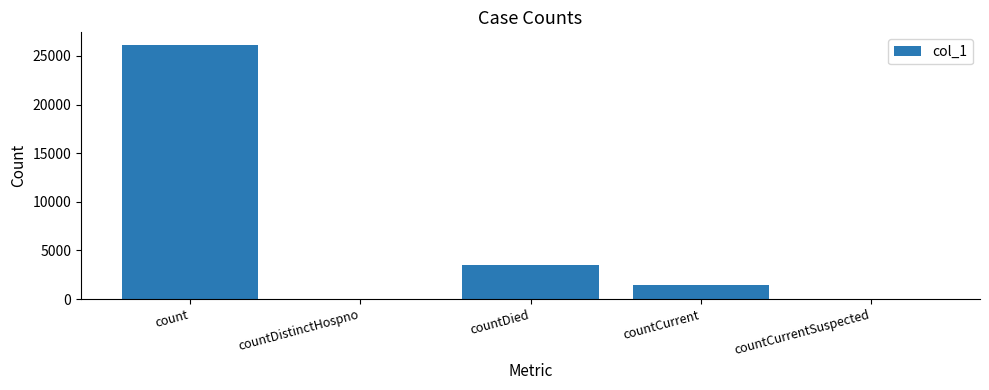

What is the change in value from countDistinctHospno to countDied?

+3517